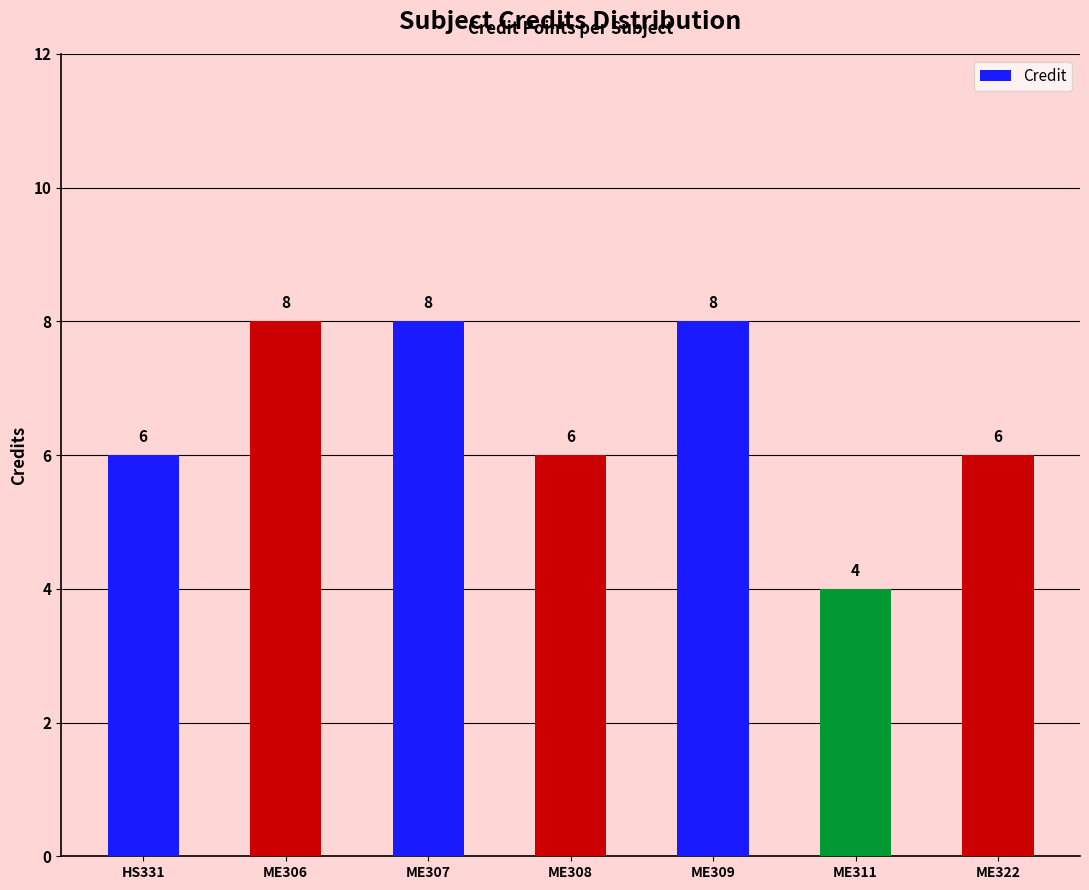

Count the number of categories in the chart.

7